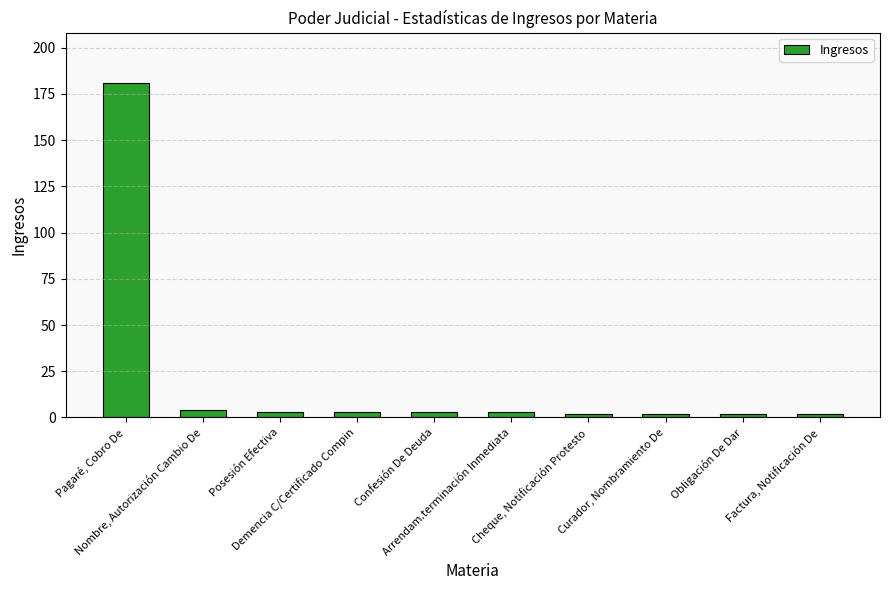

What is the change in value from Pagaré, Cobro De to Demencia C/Certificado Compin?

-178